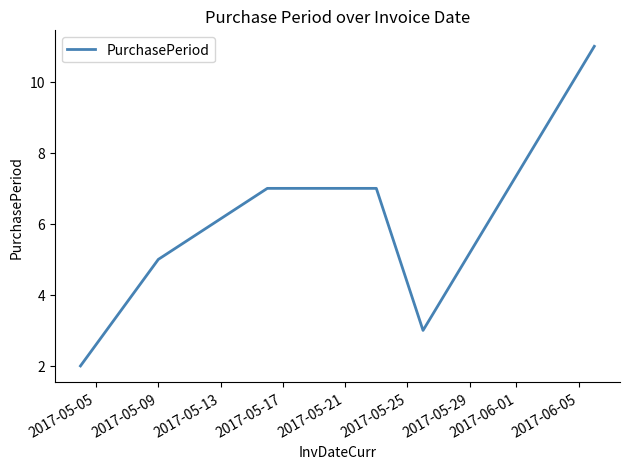

Count the values in the range 3 to 7.

4